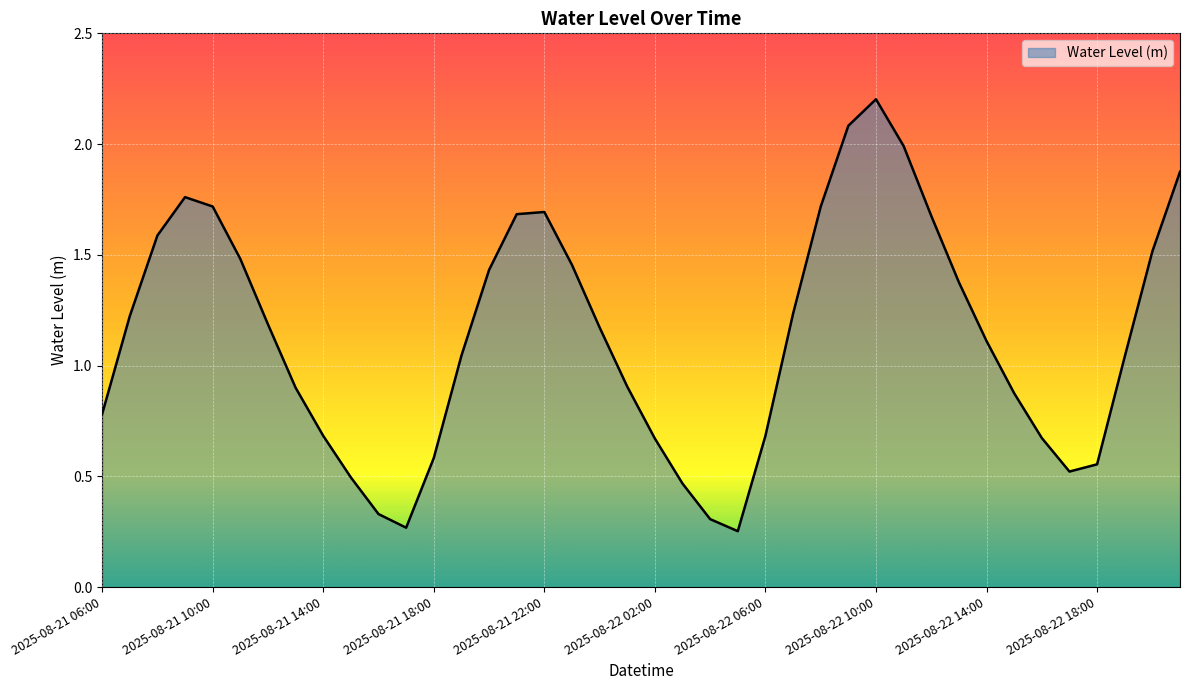

What is the greatest value displayed?

2.2